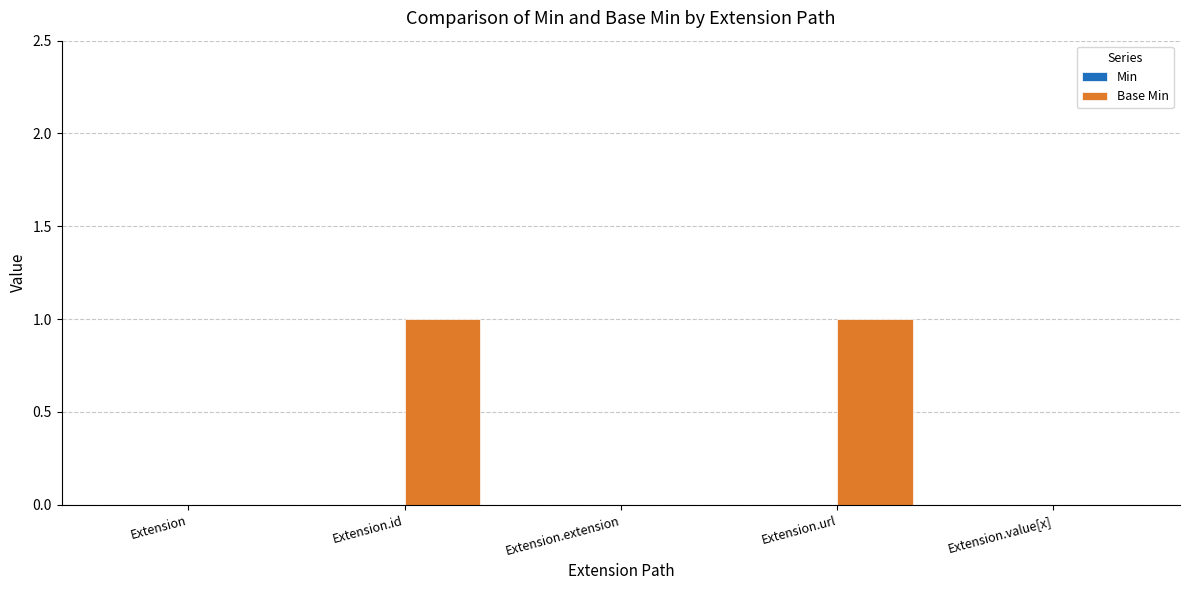

Count the number of categories in the chart.

5